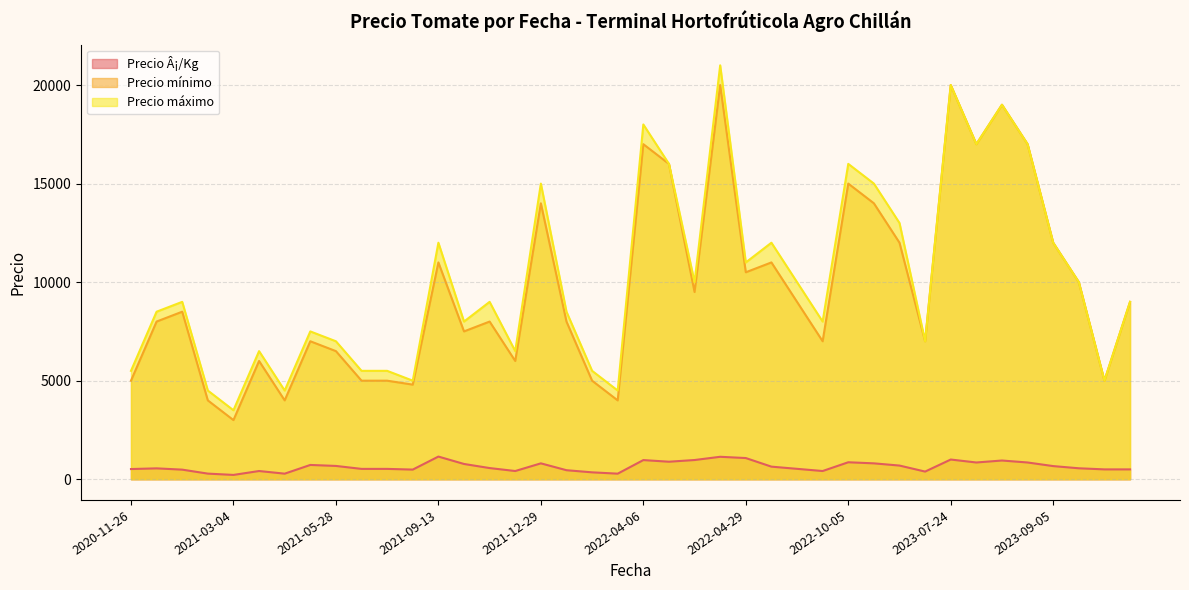

True or false: Precio Â¡/Kg and Precio mínimo cross at least once.

False